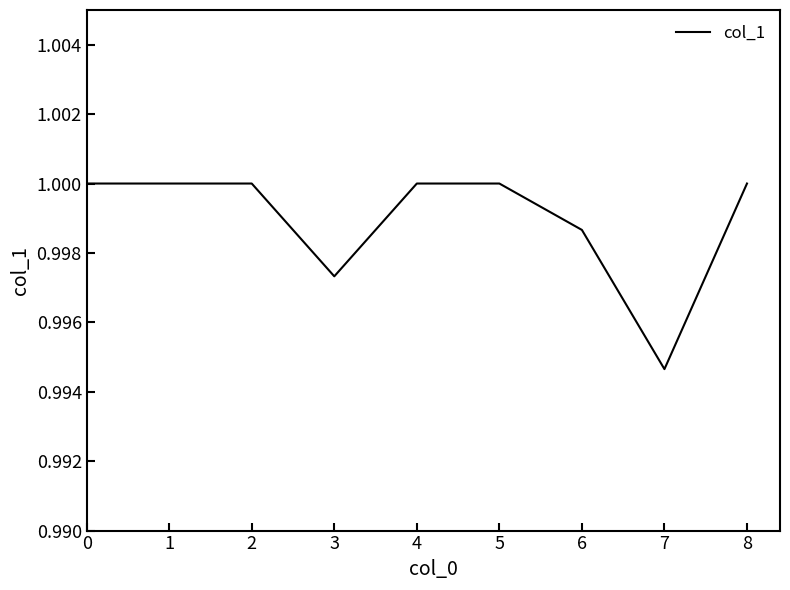

The value at 3 is 0.7. True or false?

False